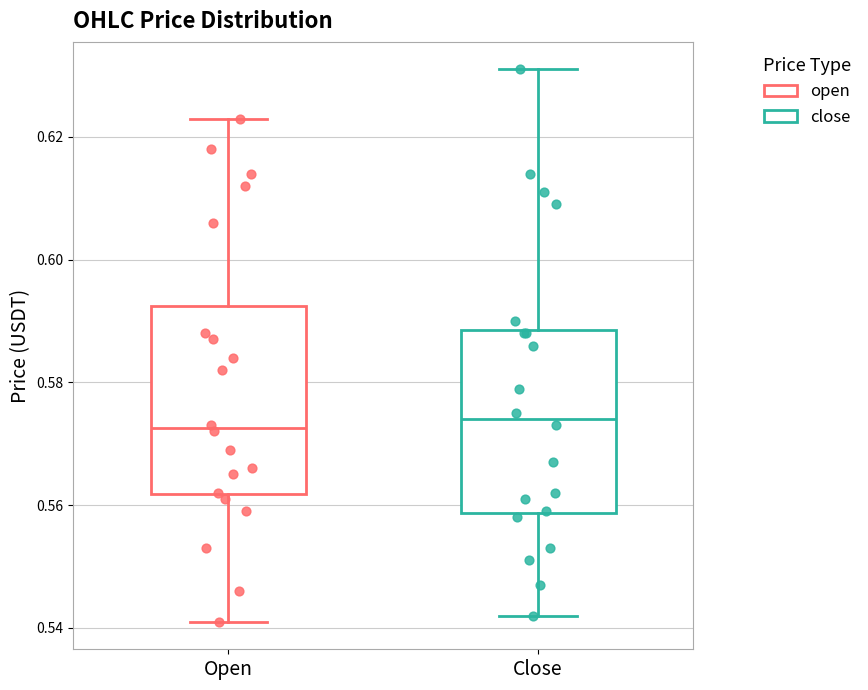

Reading left to right, read every box against the y-axis: the position of its median line, the range the box covers, and the ends of its whiskers. The values are not printed on the chart, so give them approximately, as read against the axis.

Open: median 0.572, box 0.562 to 0.592, whiskers 0.542 to 0.624
Close: median 0.574, box 0.558 to 0.588, whiskers 0.542 to 0.632